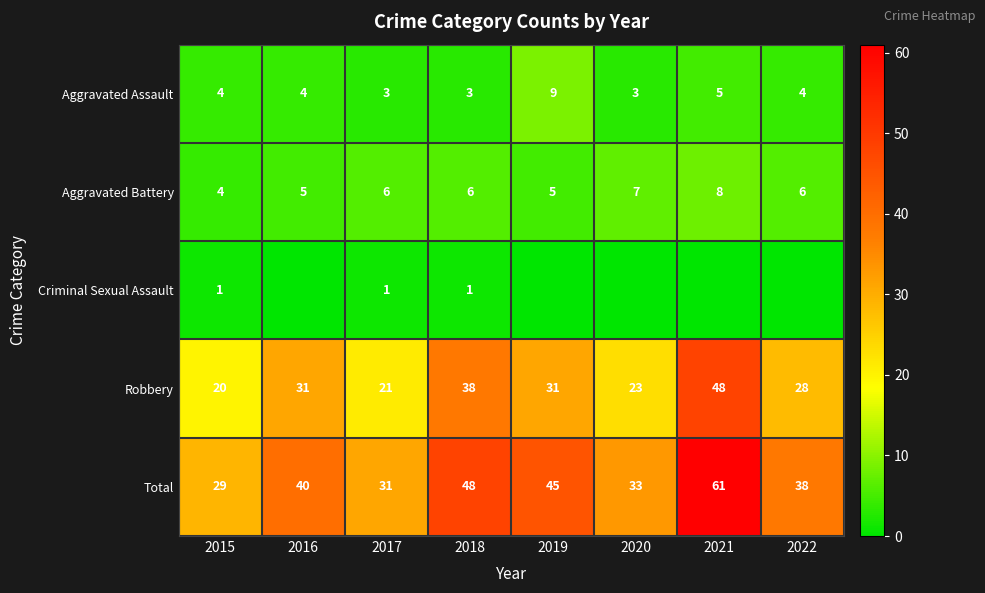

What is the average value of the Aggravated Assault series?

4